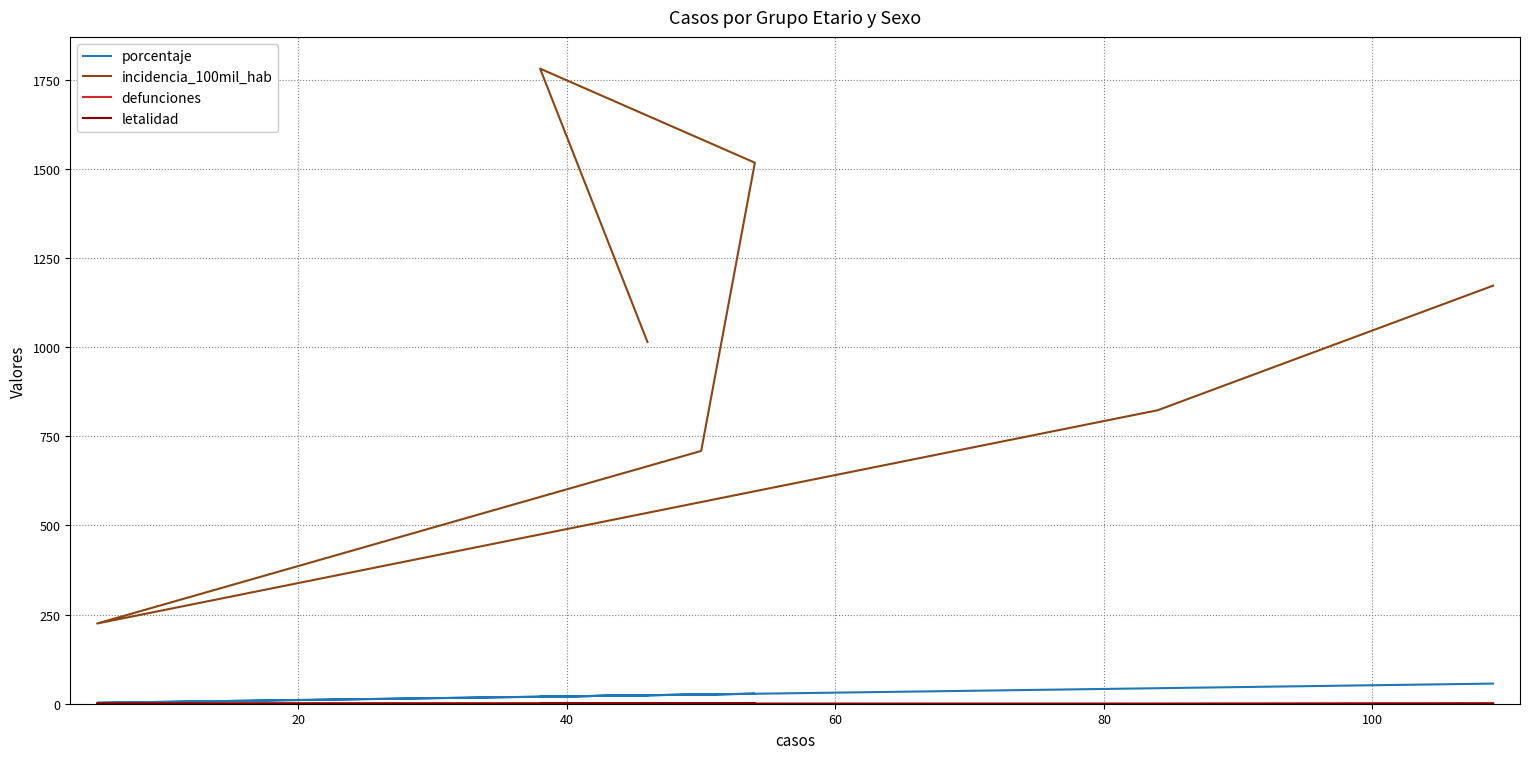

The letalidad series shows 1.2 at 0. True or false?

False